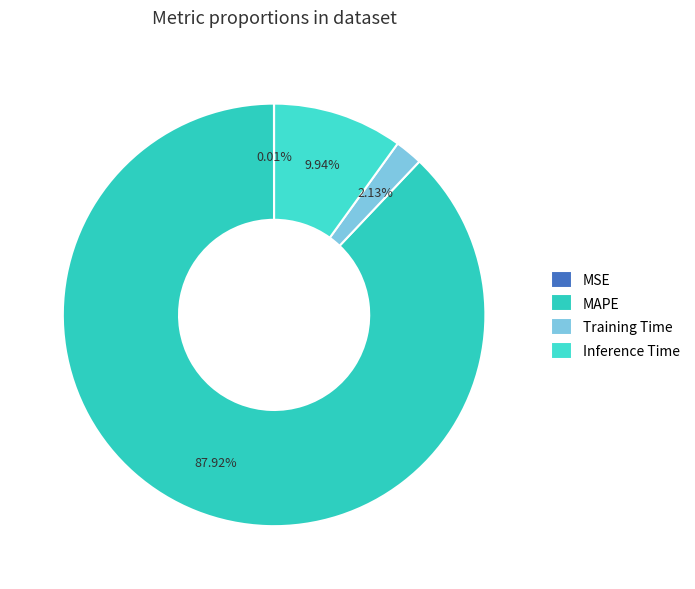

To the nearest percent, what is the difference between the largest and smallest slice percentages?

88%